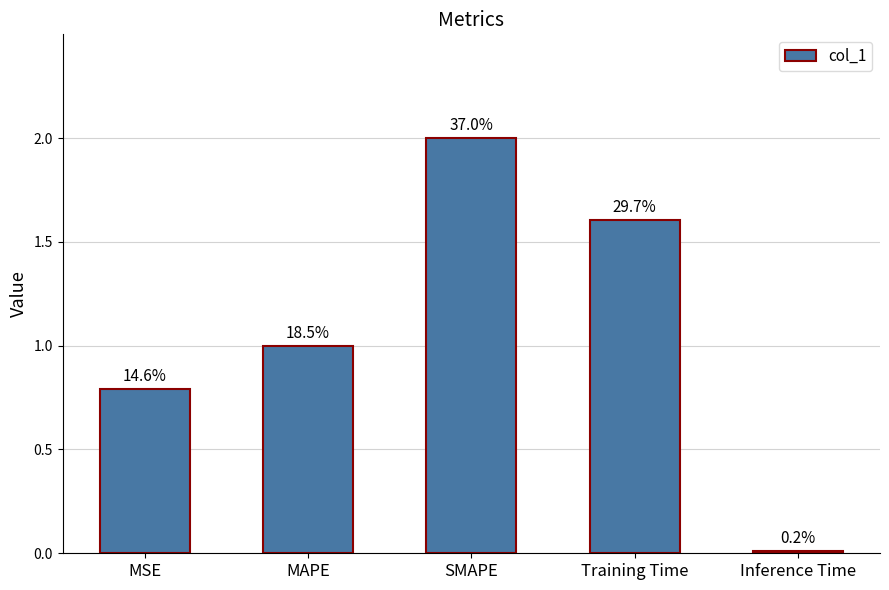

Does the chart contain any negative values?

No